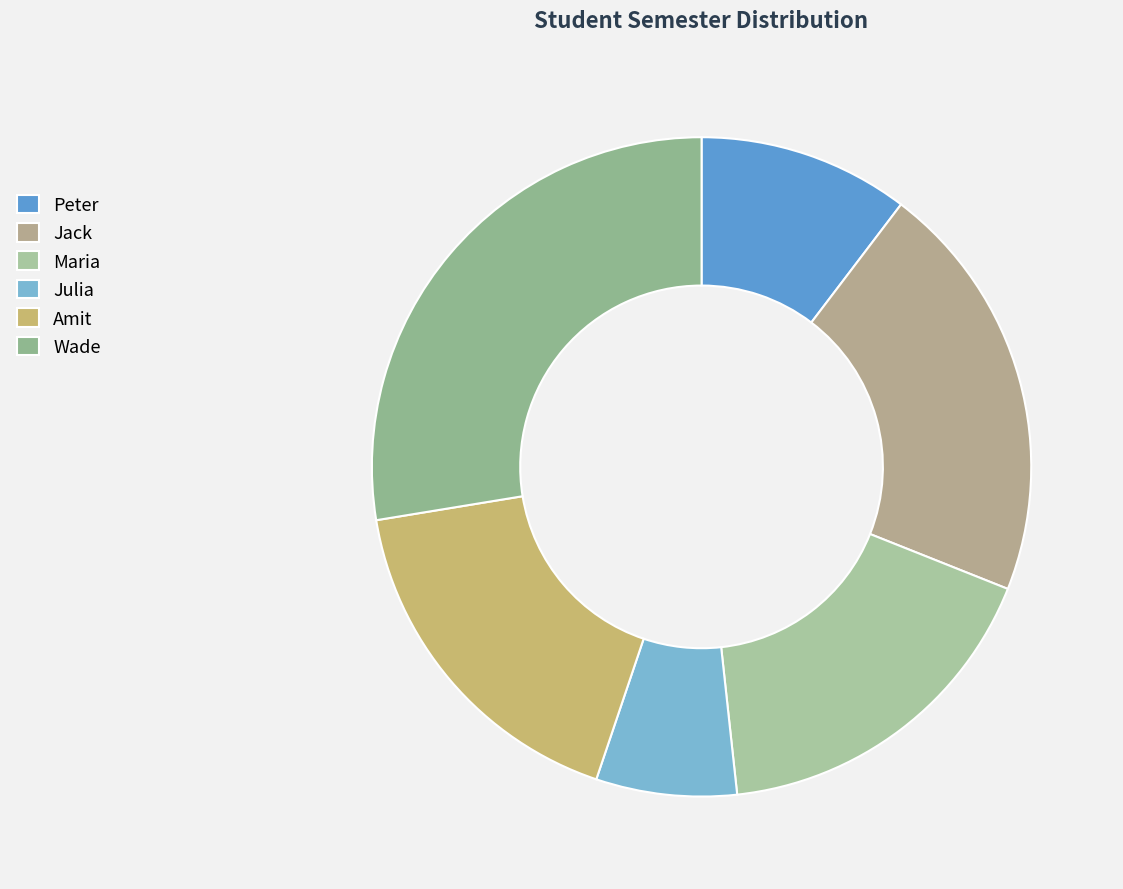

Rank the categories by value from highest to lowest.

Wade, Jack, Maria, Amit, Peter, Julia